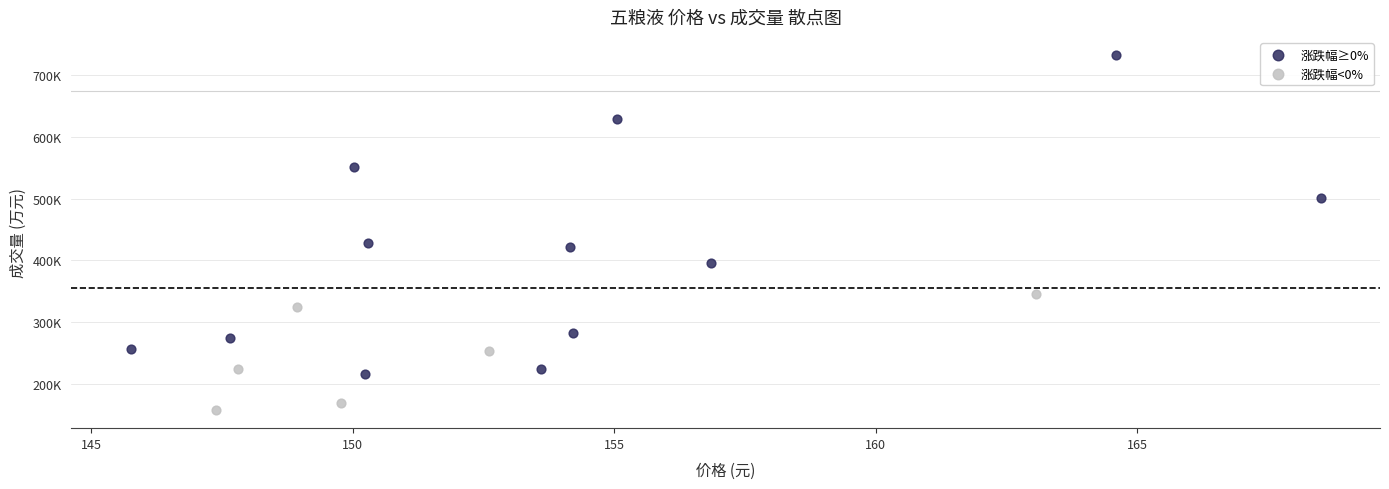

What are all the series names shown in the legend?

涨跌幅≥0%, 涨跌幅<0%